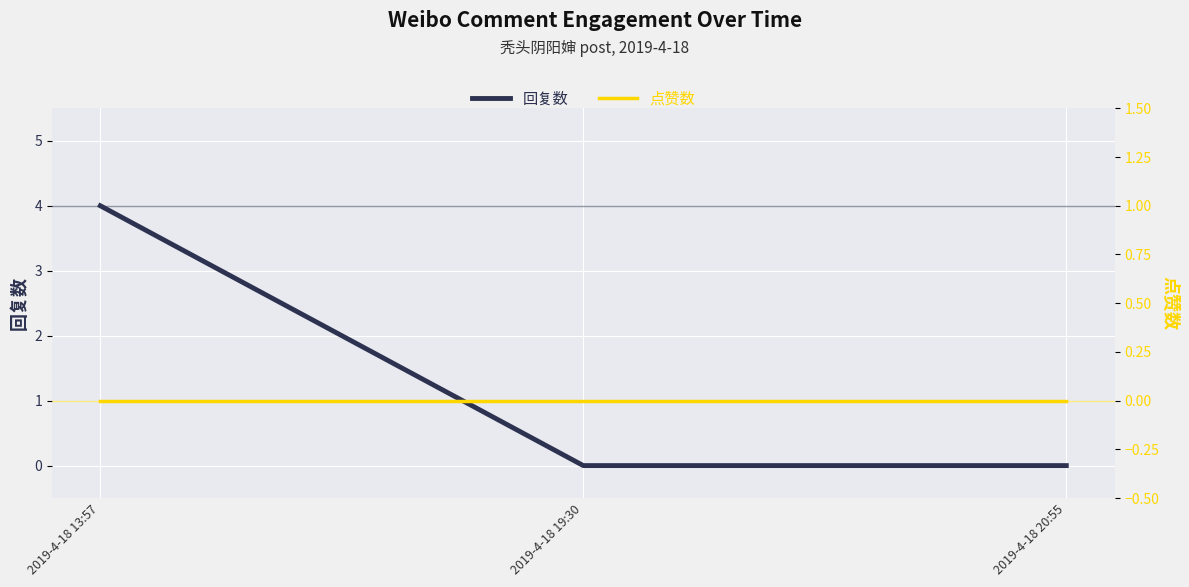

Which category has the highest value in the 点赞数 series?

2019-4-18 13:57